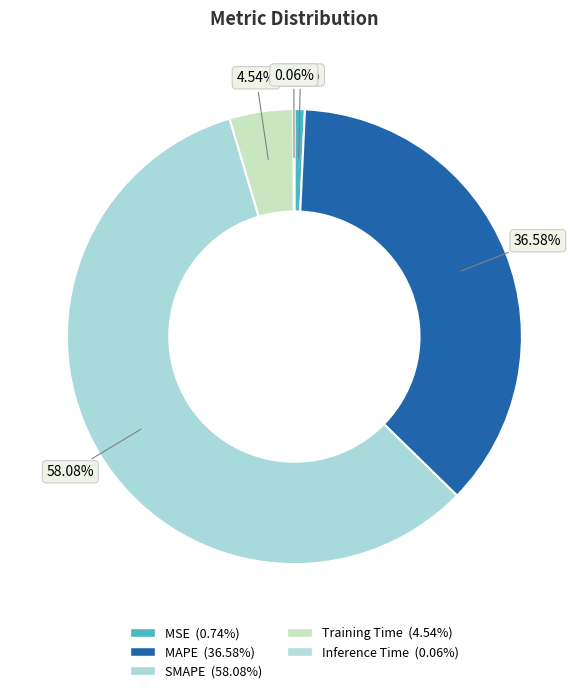

How many slices are in this pie chart?

5